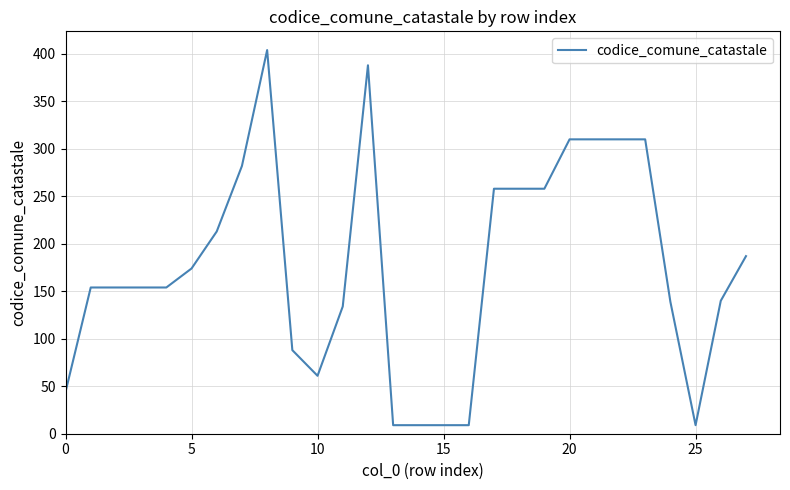

What is the difference between the maximum and second lowest values?

395